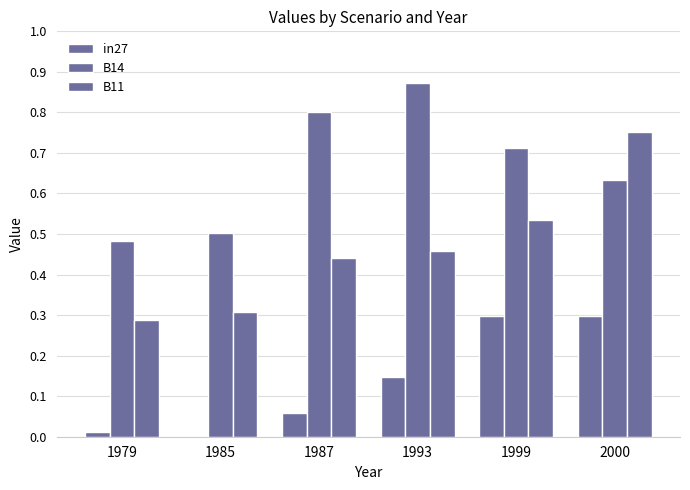

How many groups of bars are there?

6